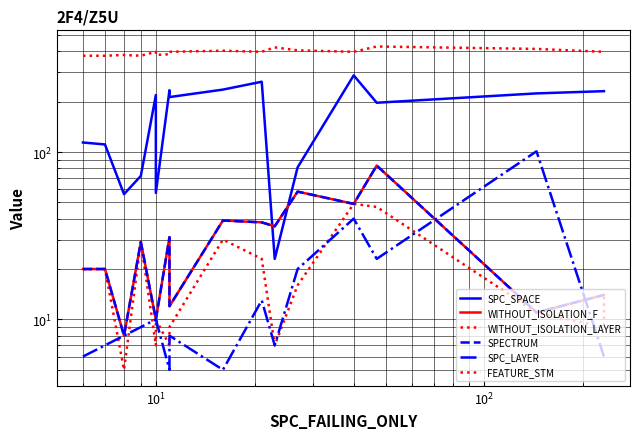

True or false: WITHOUT_ISOLATION_LAYER and SPECTRUM intersect in this chart.

False